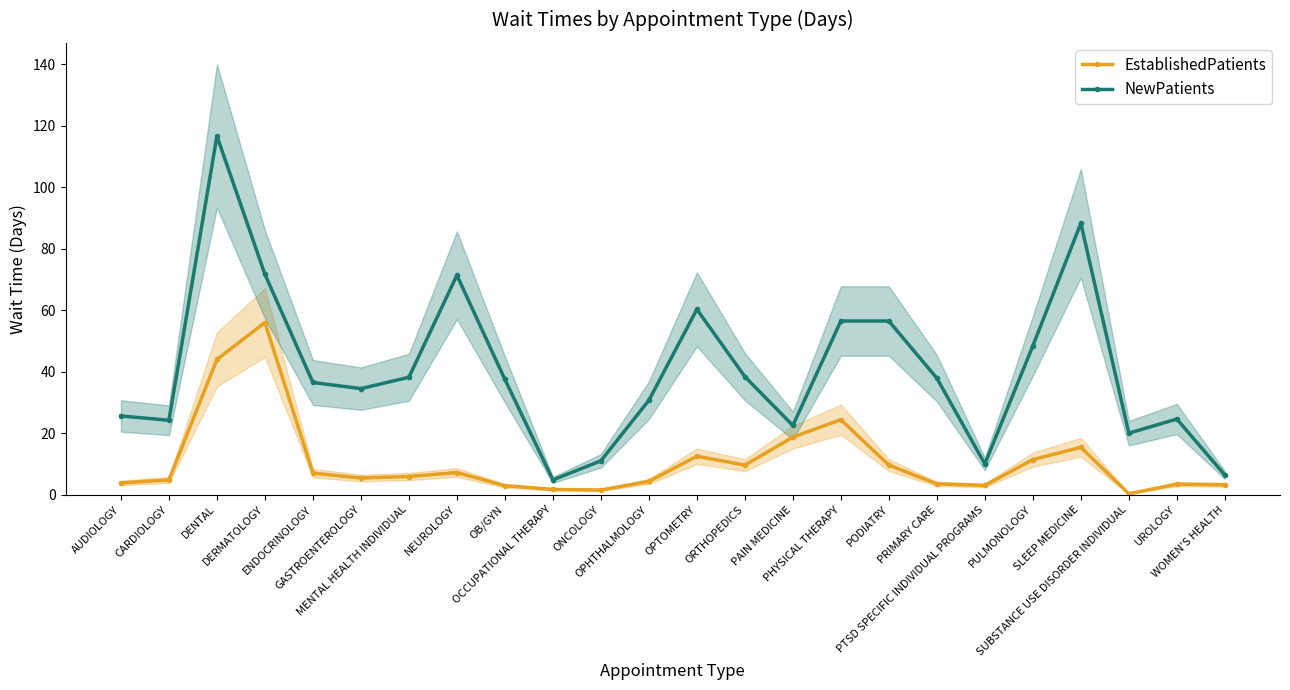

True or false: EstablishedPatients has more than 0 interior local peaks.

True